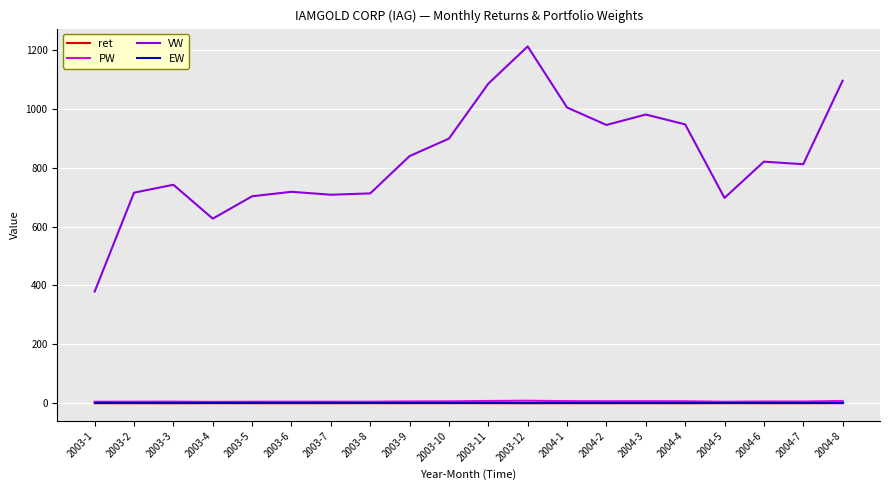

What is the sum of all VW values?

16650.4